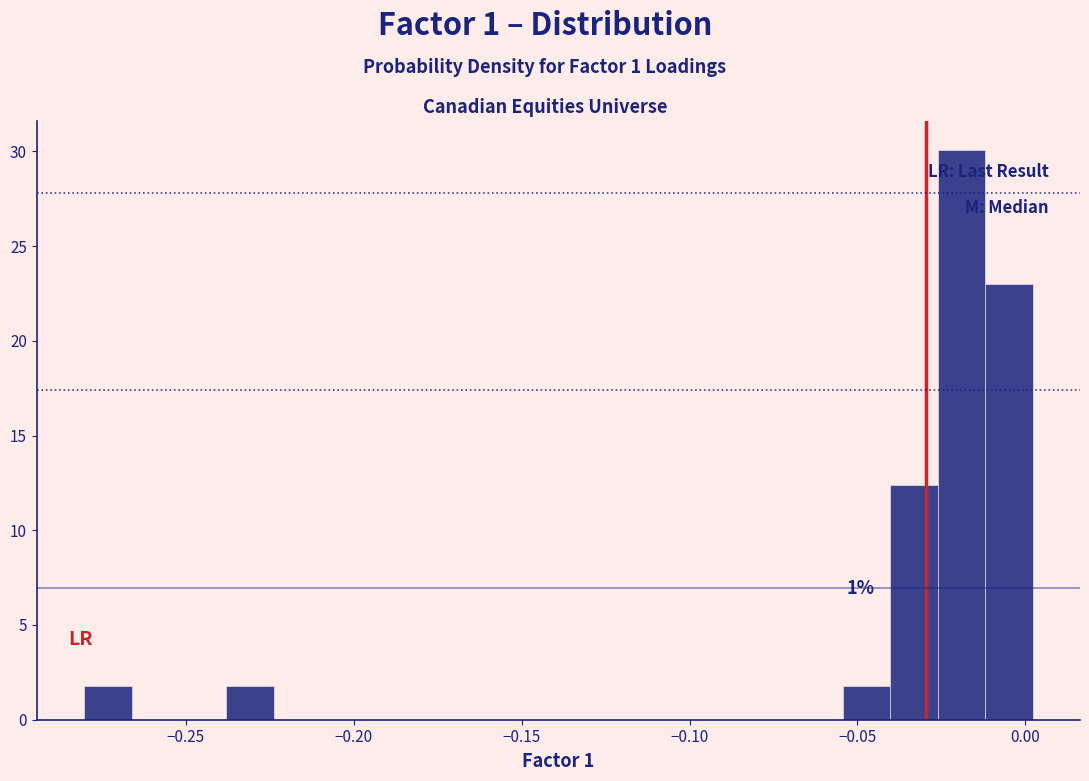

Around what value on the x-axis is the tallest bar? Give the approximate position of its centre, as read against the axis.

-0.020